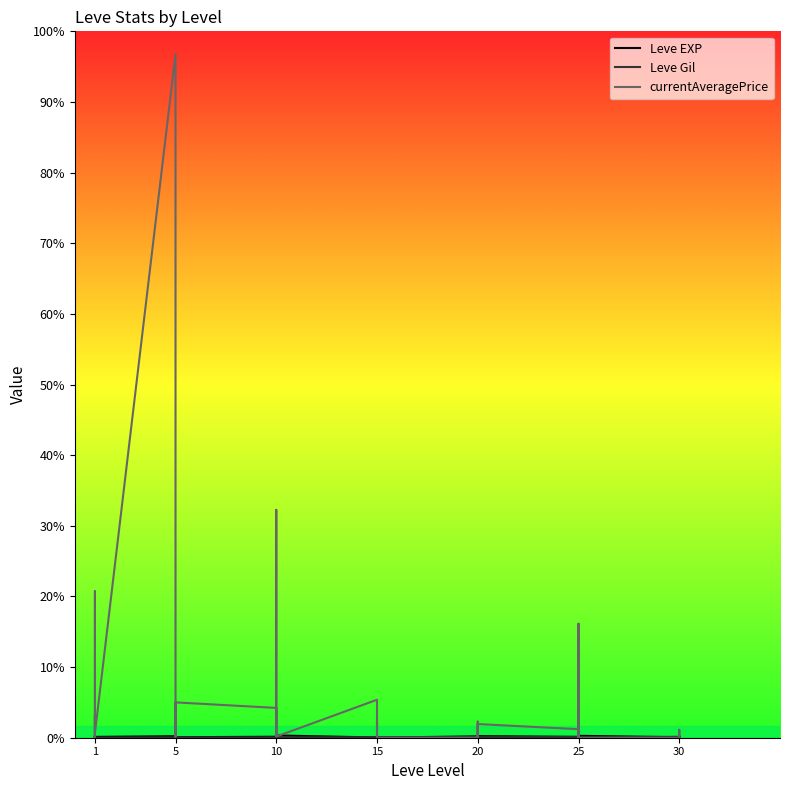

Reading left to right, extract all data points from this chart.

Leve EXP: 630	900	160	160	900	370	660	840	220	410	220	220	430	330	230	990	430	990	100	910	110	920	980	40	600	440	600	600	970	710	390	460	490	820	630	830	220	230	740	730
Leve Gil: 112	112	113	113	112	112	140	224	140	140	170	140	172	170	170	170	172	170	226	174	295	230	343	230	295	107	232	295	108	248	317	290	172	336	562	107	410	460	136	438
currentAveragePrice: 0	10000	0	12750	64241	1983	299999	1193	6784	500	951	15503	13082	10000	1898	999	100000	516	16666	2700	7067	5250	0	0	0	7067	0	0	2452	5999	3750	0	0	5883	50000	0	0	0	3470	0